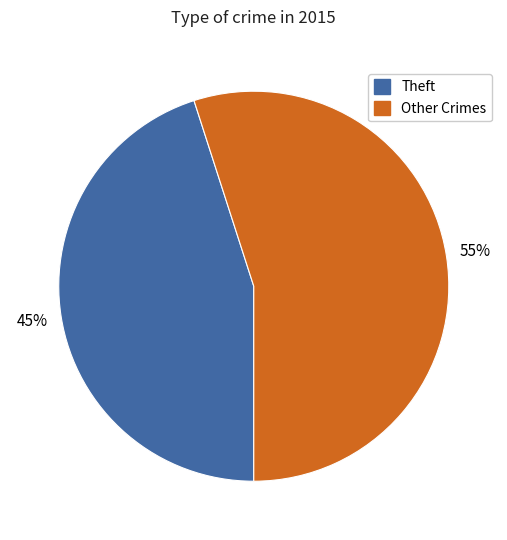

How many segments does this pie chart have?

2